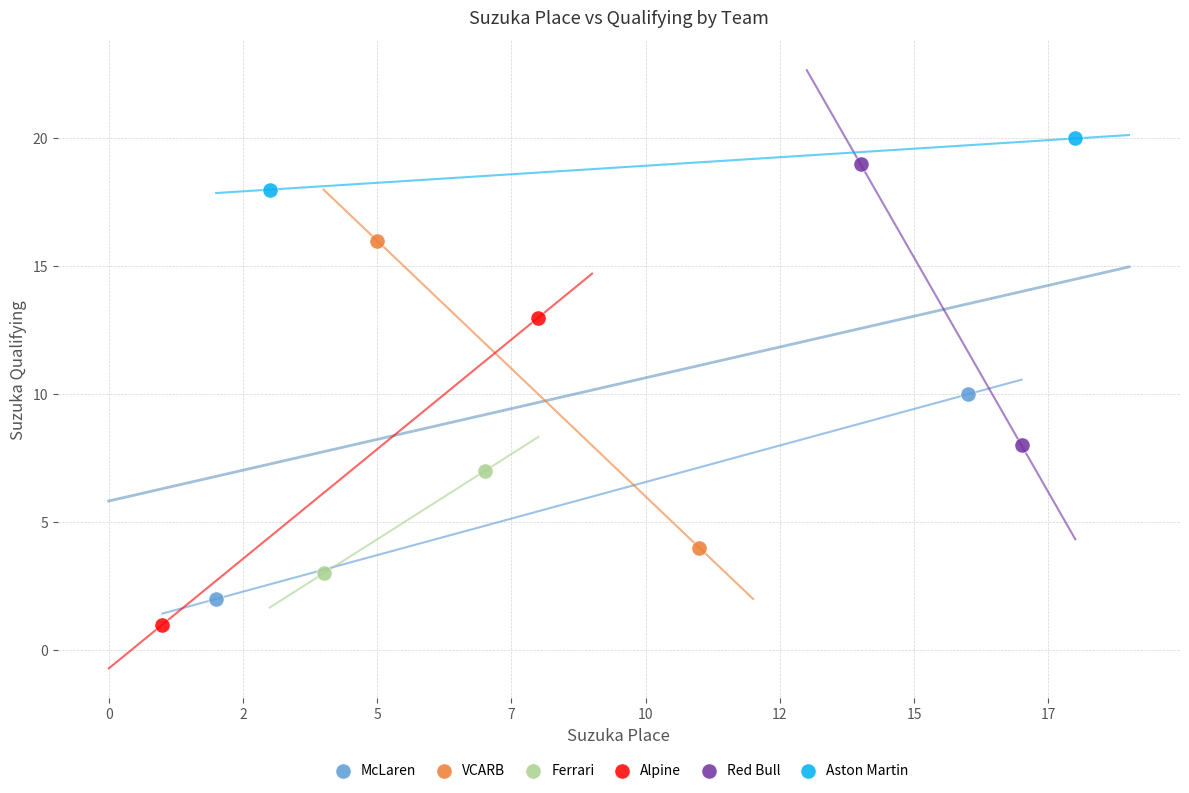

Which series reaches the maximum Y coordinate?

Aston Martin